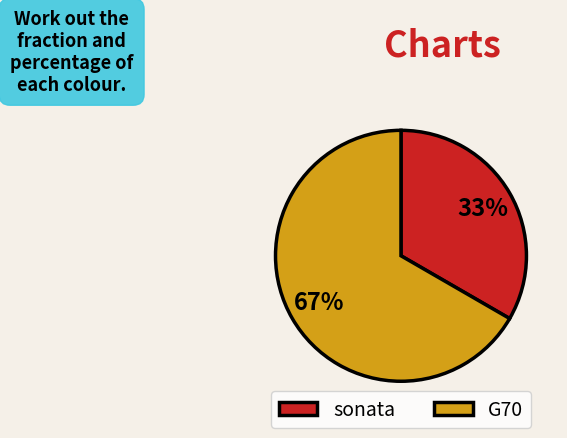

True or false: G70 accounts for 67% of the total.

True